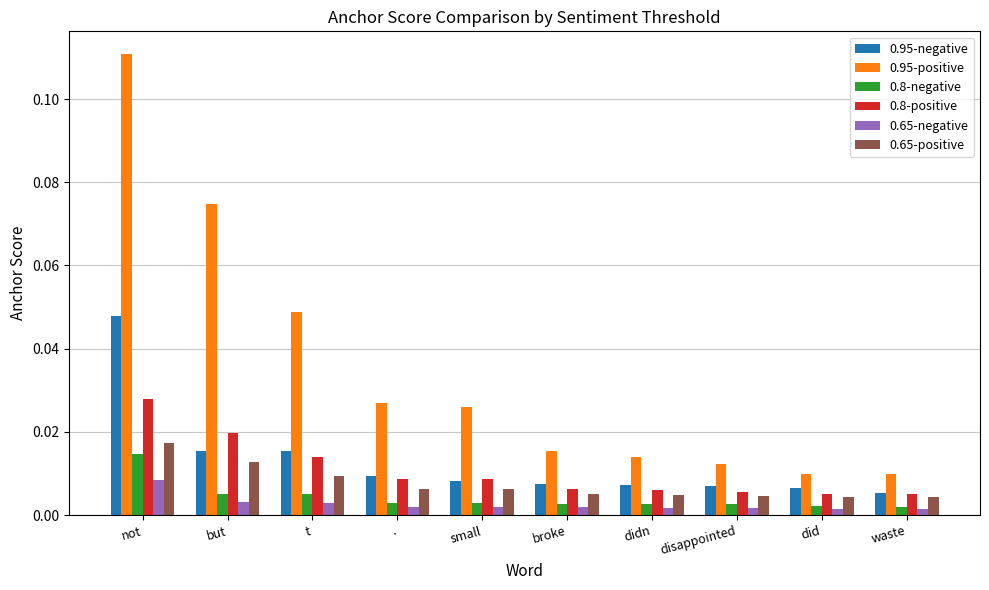

Which label corresponds to the largest value in the chart?

not